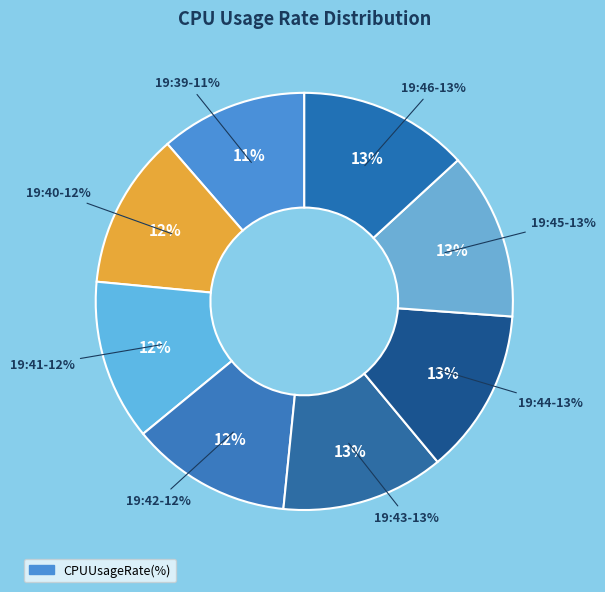

Which category has the smallest portion of the pie?

19:39